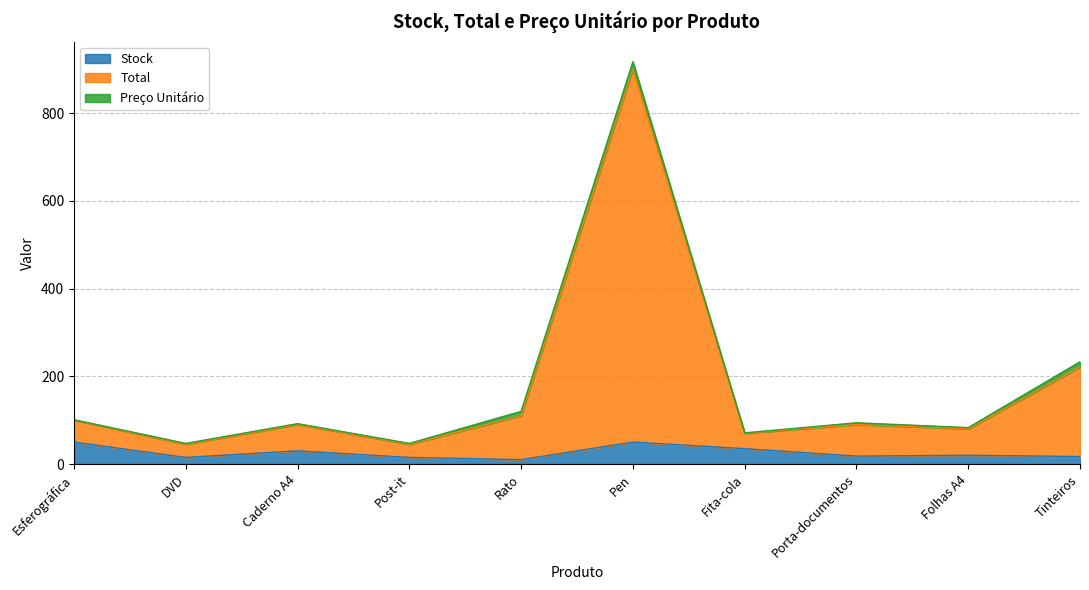

What is the value of the Total point at the 9th from the left?

83